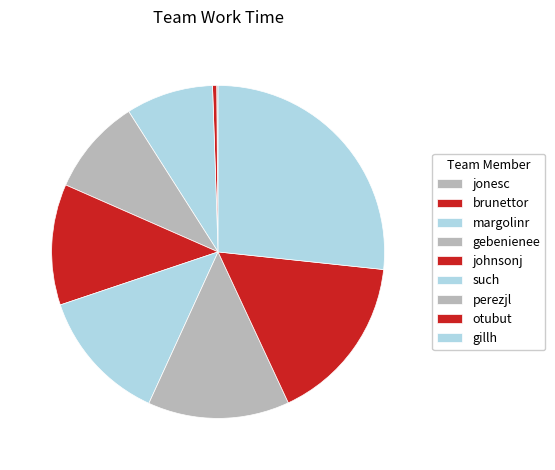

Is it true that otubut is 16% of the pie?

True